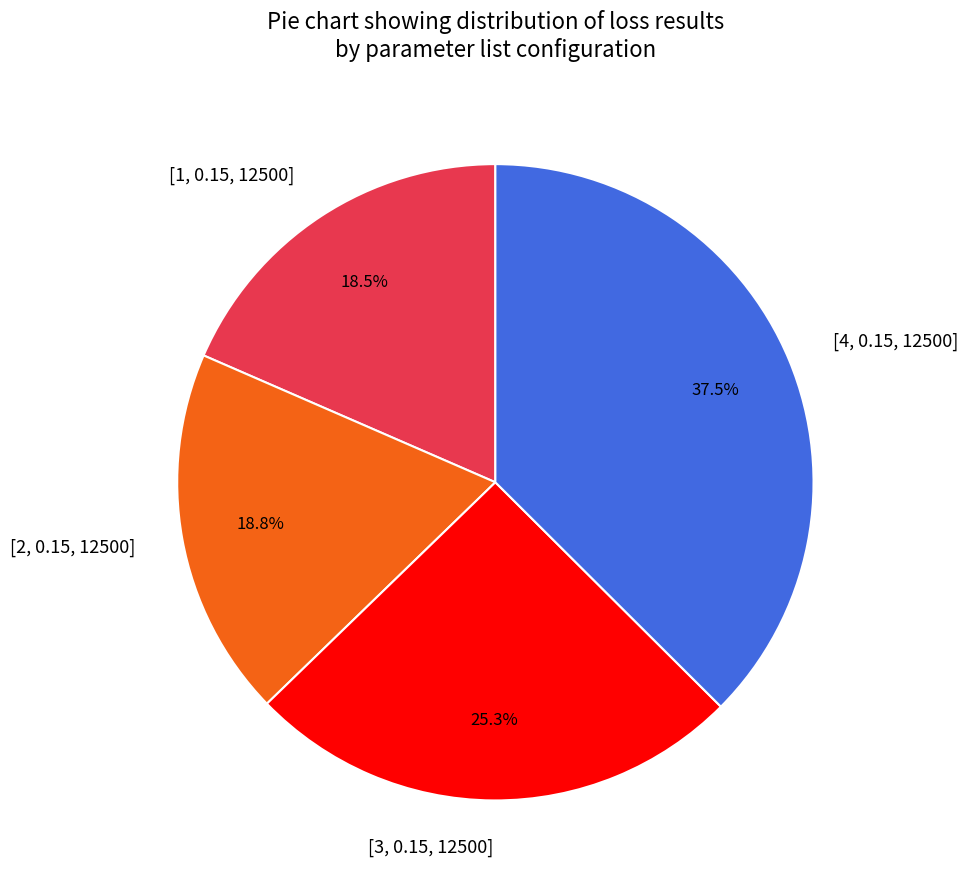

Count the number of slices in the pie.

4